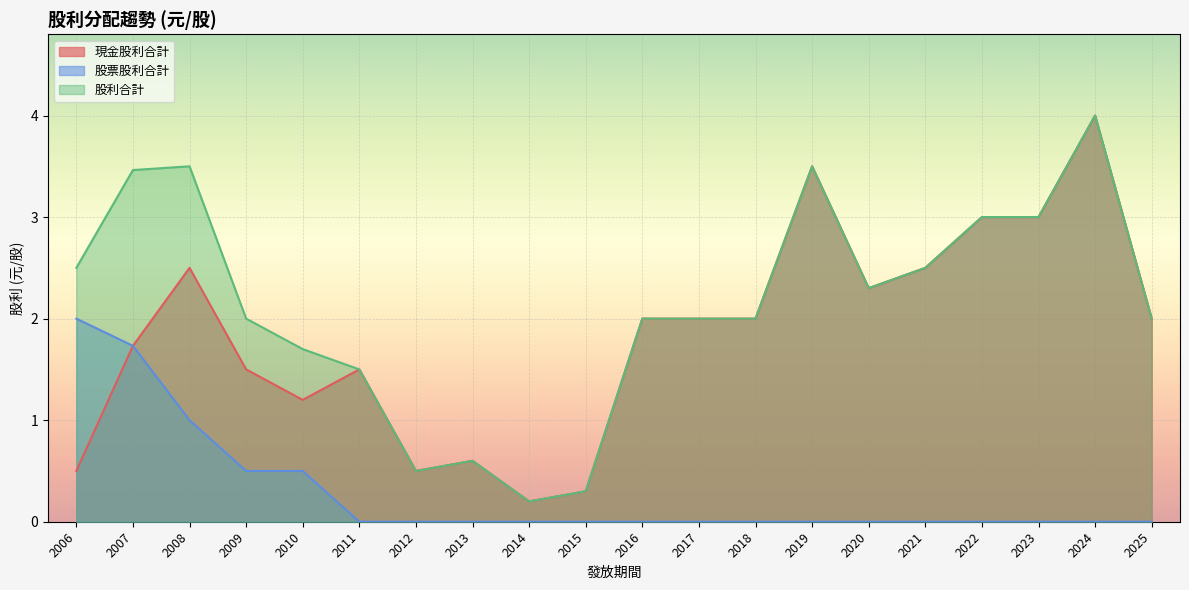

How many lines are shown in the chart?

3